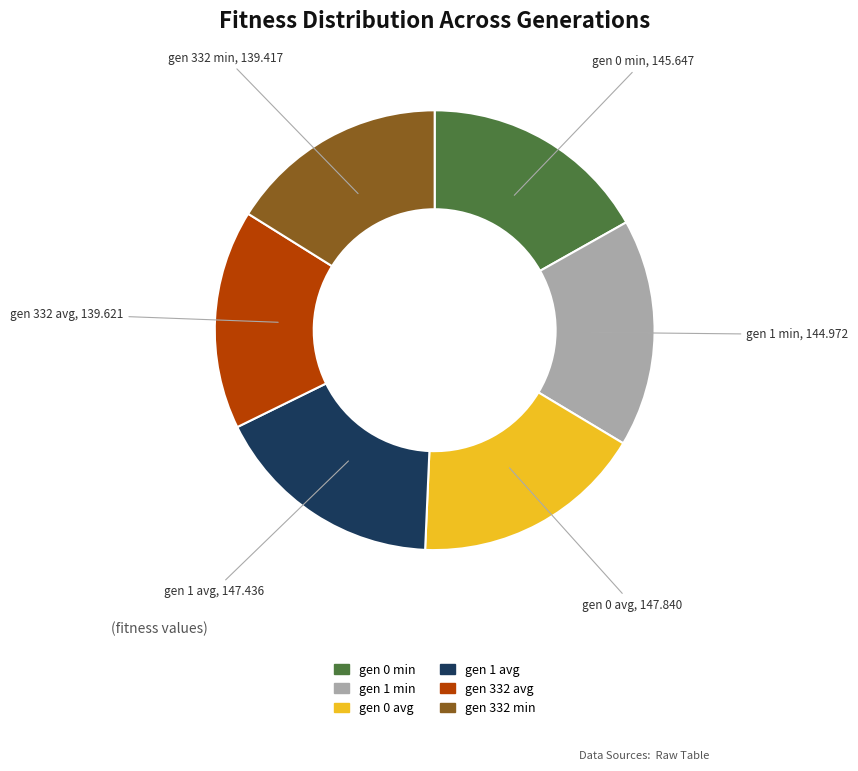

Does any single category account for the majority?

No